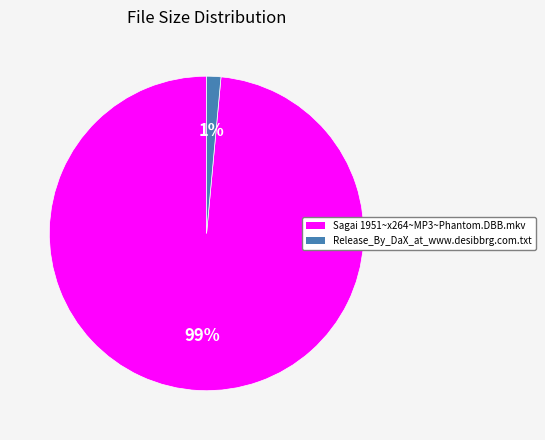

Does Release_By_DaX_at_www.desibbrg.com.txt represent more than half of the total?

No